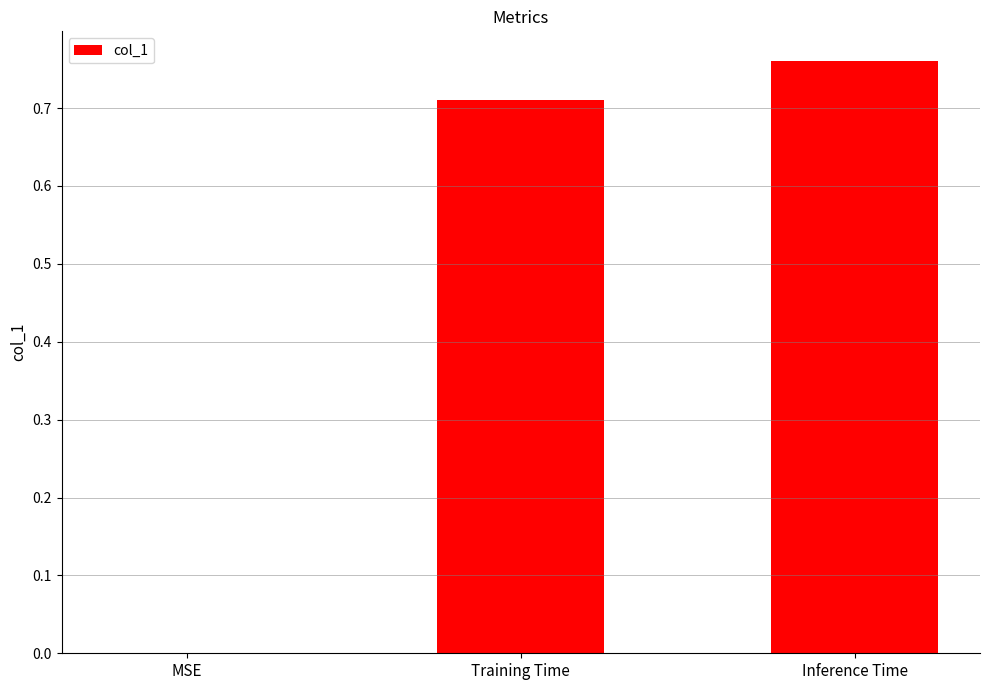

What is the sum of the values at Inference Time and Training Time?

1.5